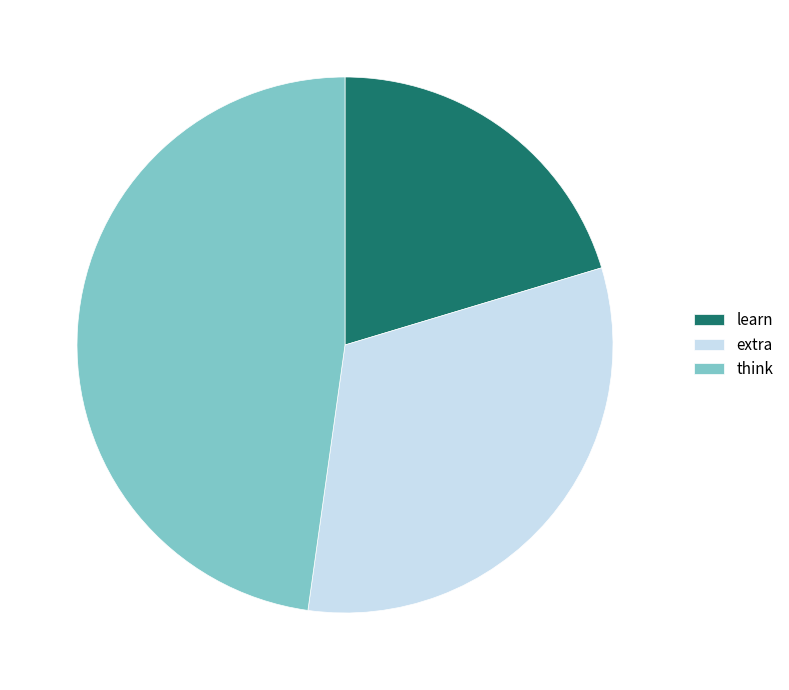

Which category has the smallest portion of the pie?

learn